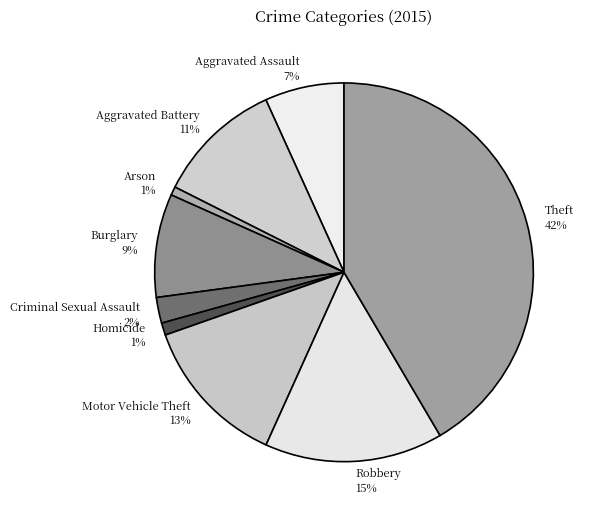

To the nearest percent, what percentage of the pie is Criminal Sexual Assault?

2%